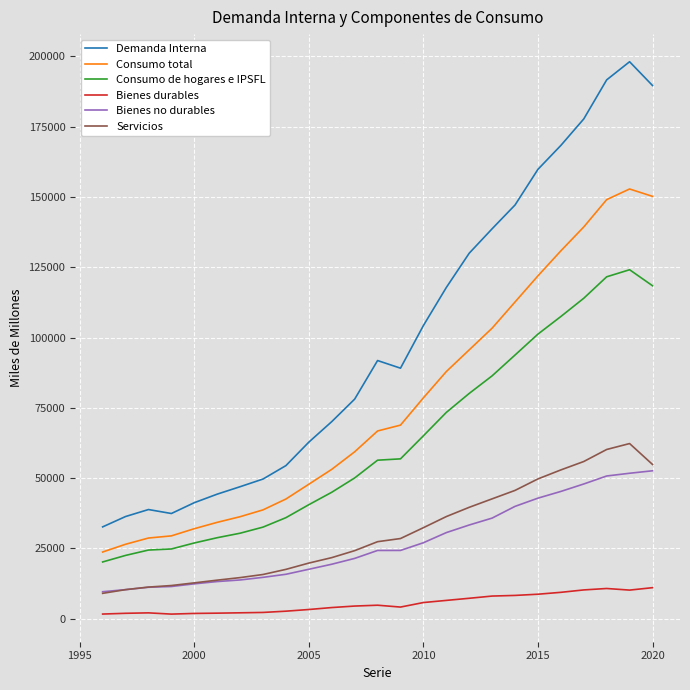

True or false: Bienes durables and Consumo de hogares e IPSFL cross at least once.

False